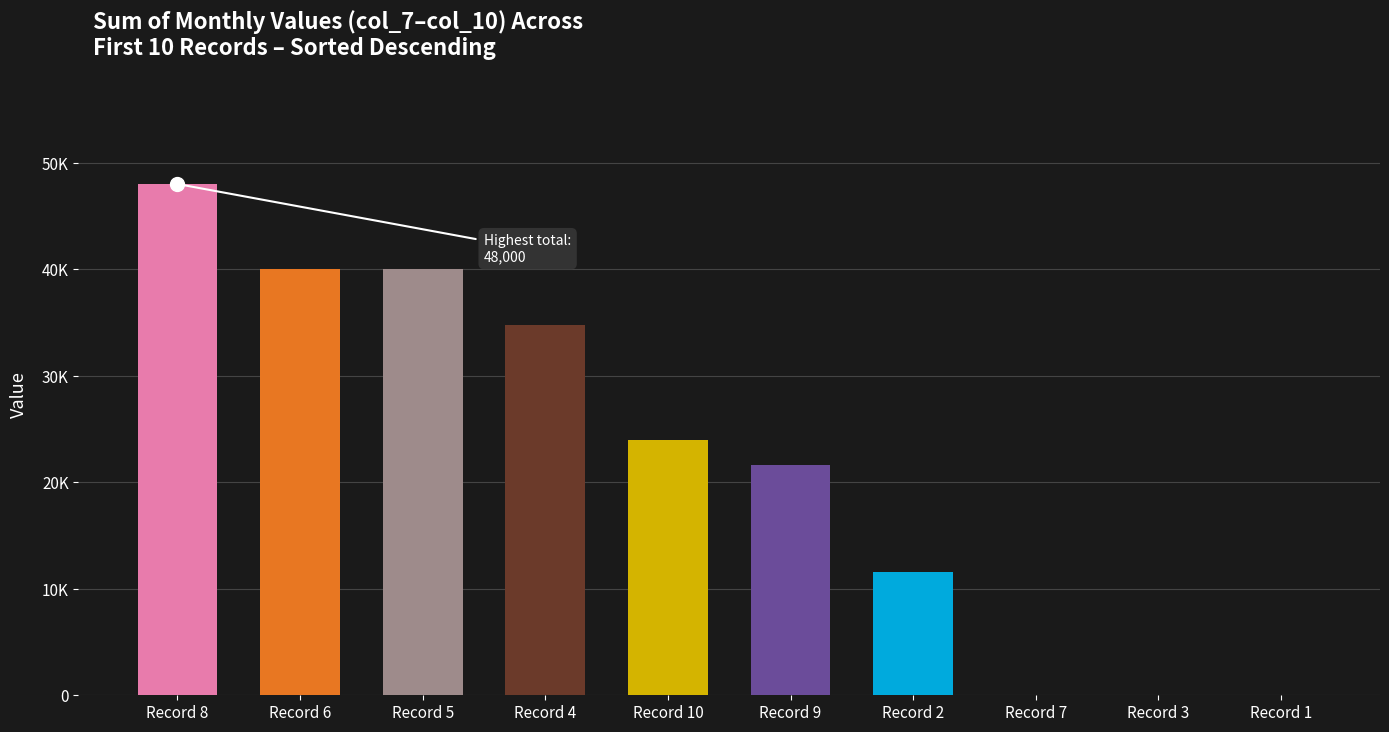

The value at Record 9 is 21600. True or false?

True